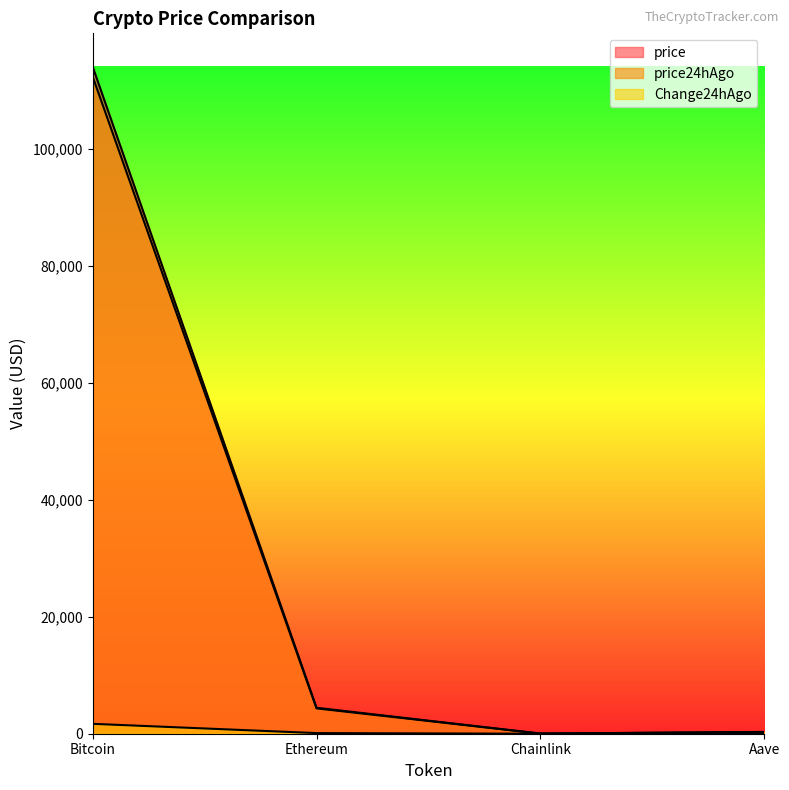

The value of Change24hAgo at Ethereum is 153.5. True or false?

False